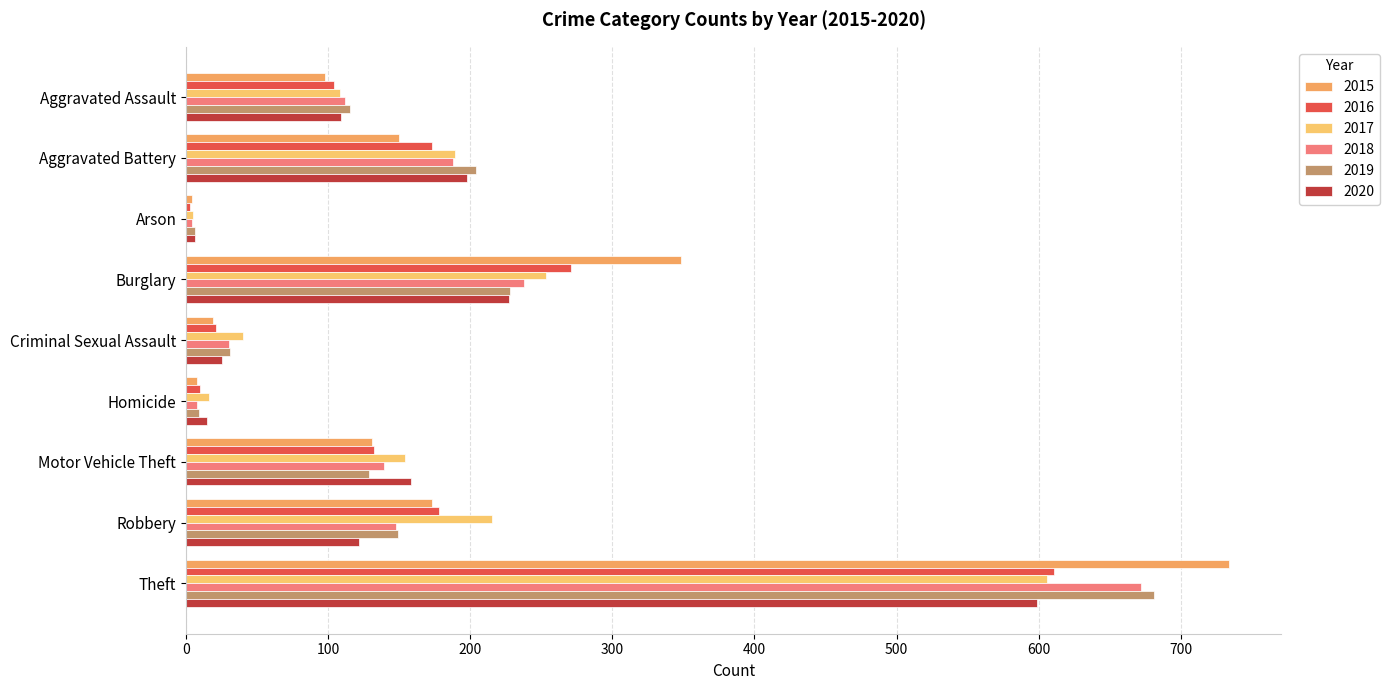

How many data points does each series have?

9